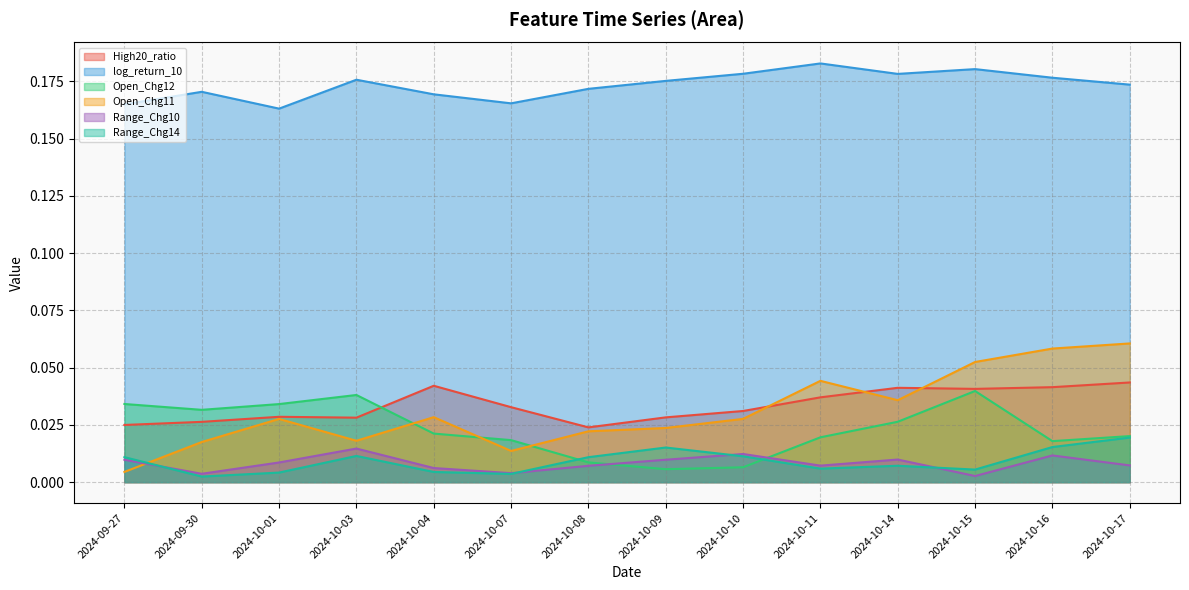

Which has a higher value, 2024-10-15 or 2024-10-11?

2024-10-15